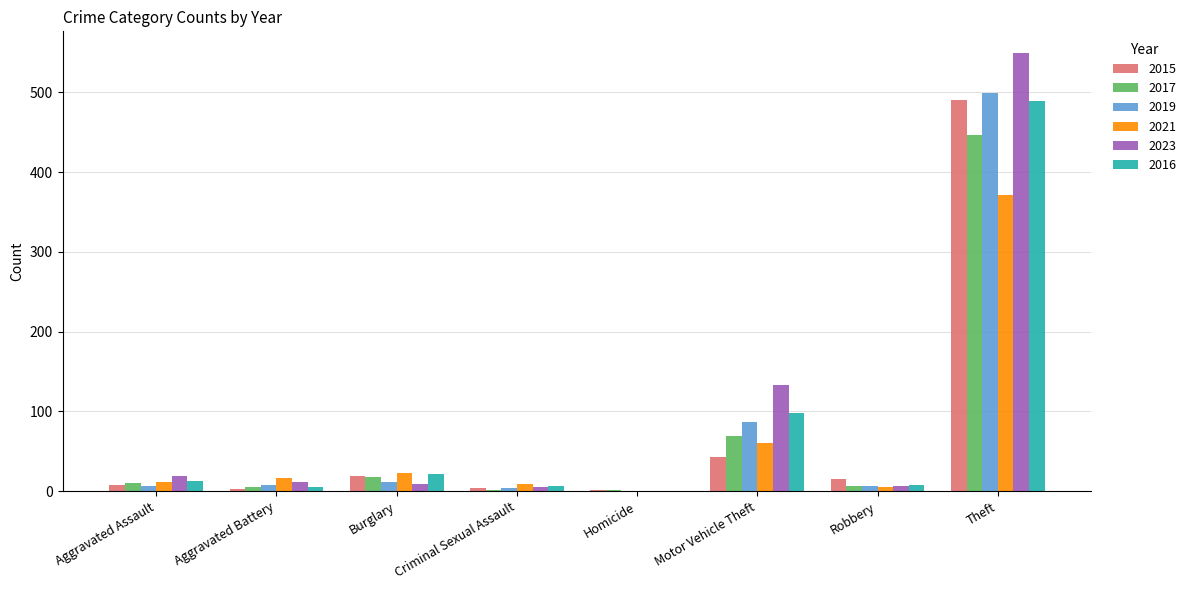

Is it true that 2015 equals 43 at Motor Vehicle Theft?

True